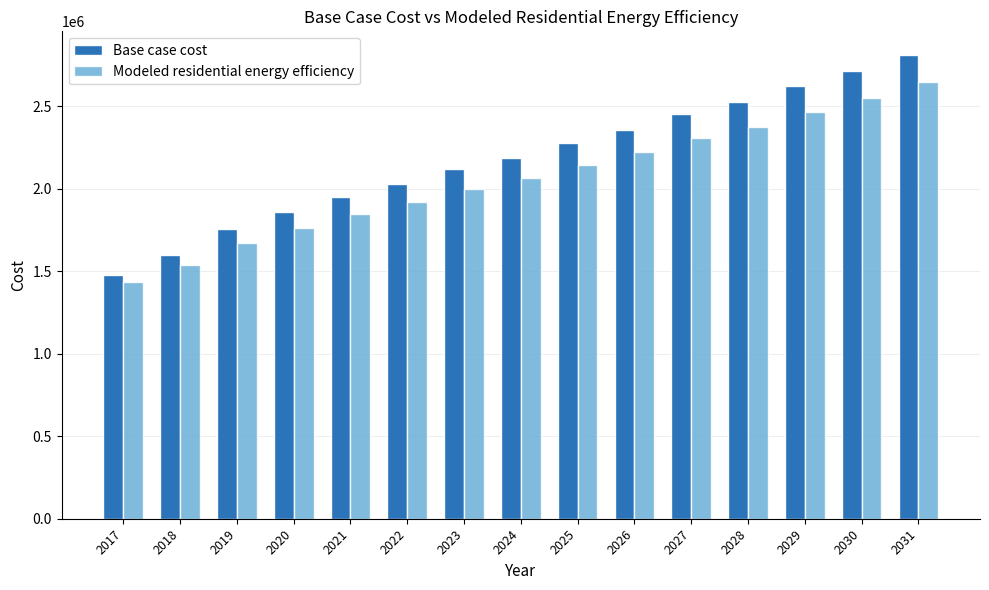

List the series in order of their overall mean, highest first.

Base case cost, Modeled residential energy efficiency